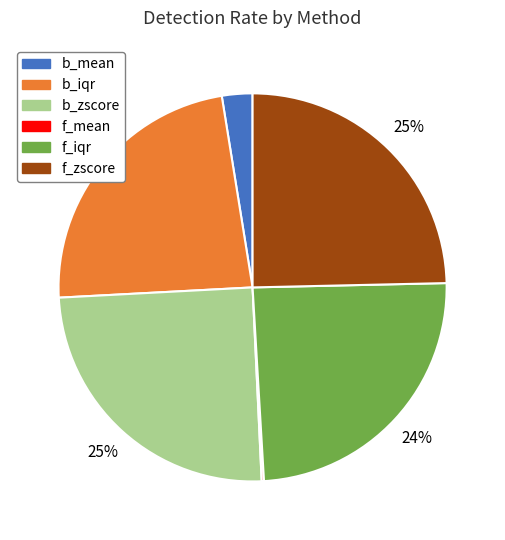

To the nearest percent, what is the average slice percentage?

17%